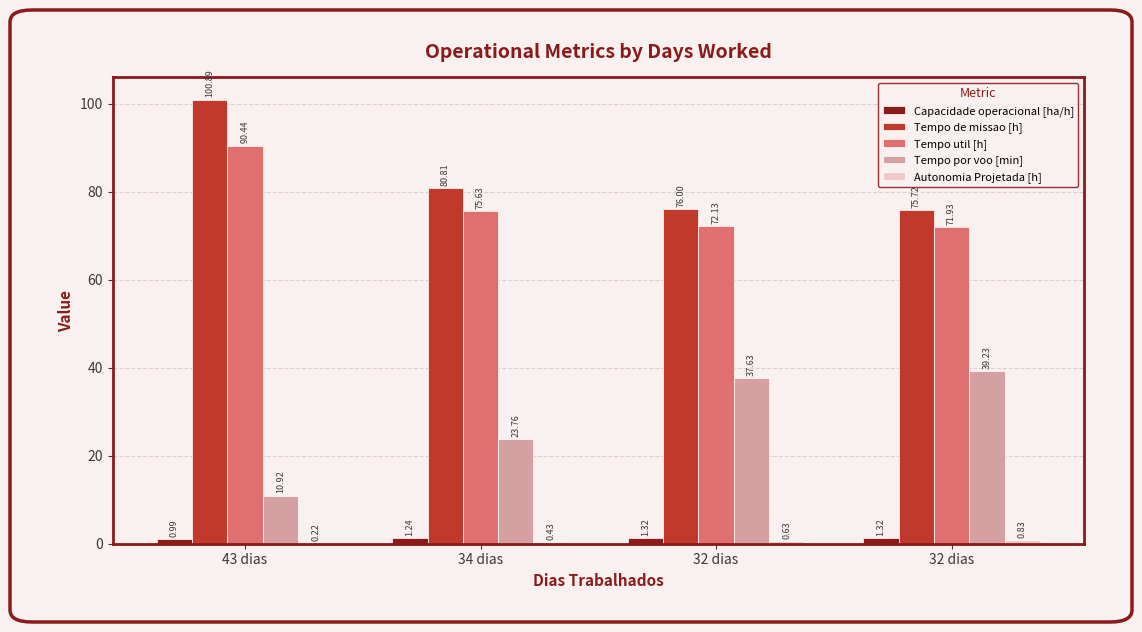

Reading left to right, extract all data points from this chart.

Capacidade operacional [ha/h]: 1.0	1.2	1.3	1.3
Tempo de missao [h]: 100.9	80.8	76.0	75.7
Tempo util [h]: 90.4	75.6	72.1	71.9
Tempo por voo [min]: 10.9	23.8	37.6	39.2
Autonomia Projetada [h]: 0.2	0.4	0.6	0.8